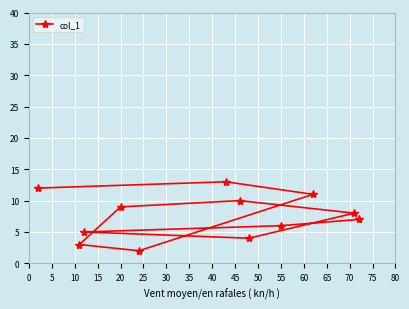

Which has a higher value, 55 or 20?

20